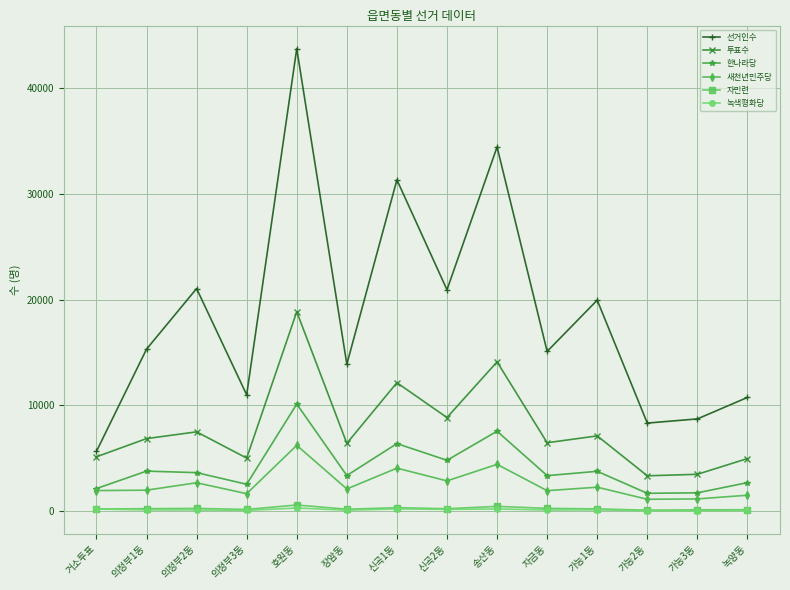

Which label corresponds to the largest value in the chart?

호원동